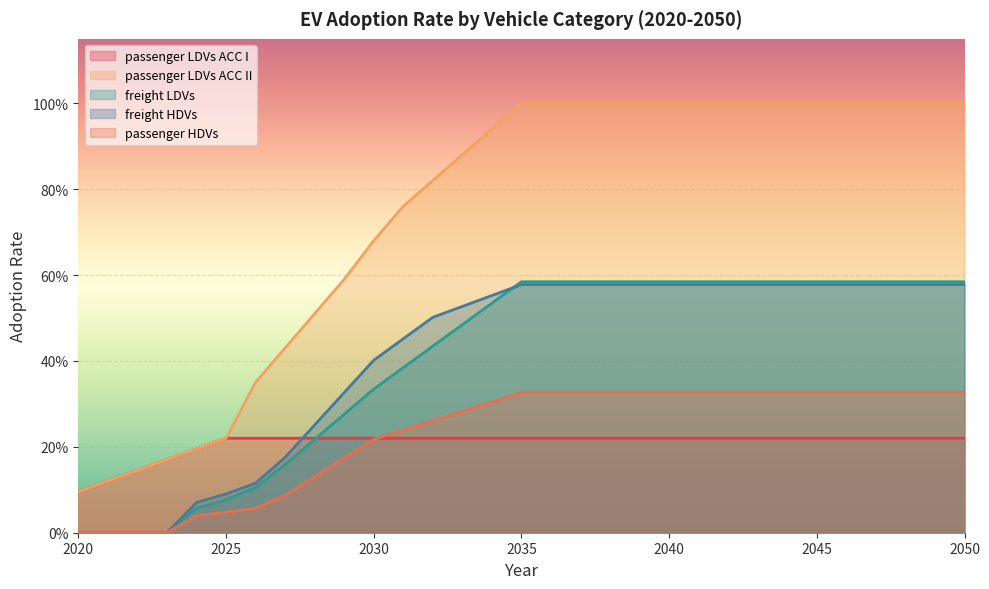

List the series in order of their peak value, highest first.

passenger LDVs ACC II, freight LDVs, freight HDVs, passenger HDVs, passenger LDVs ACC I